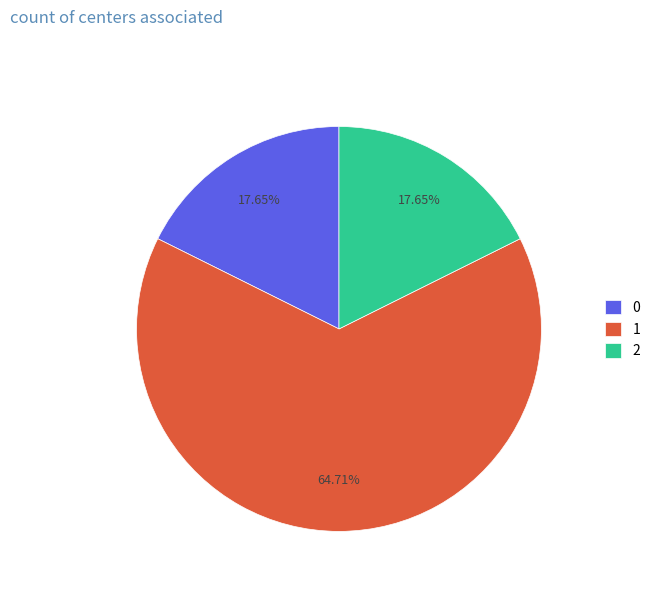

Is the sum of 2 and 0 greater than half?

No